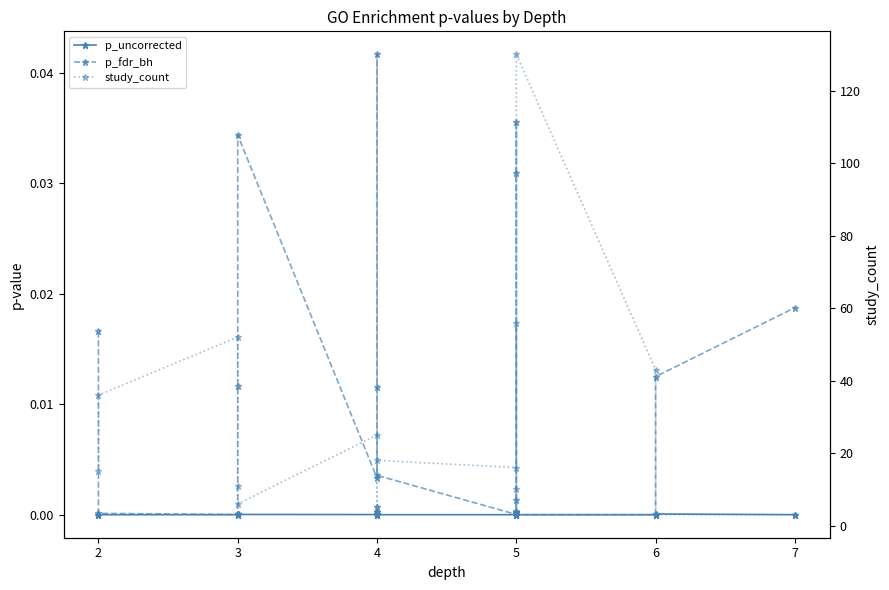

What is the difference between the second highest and minimum values in the study_count series?

53.0